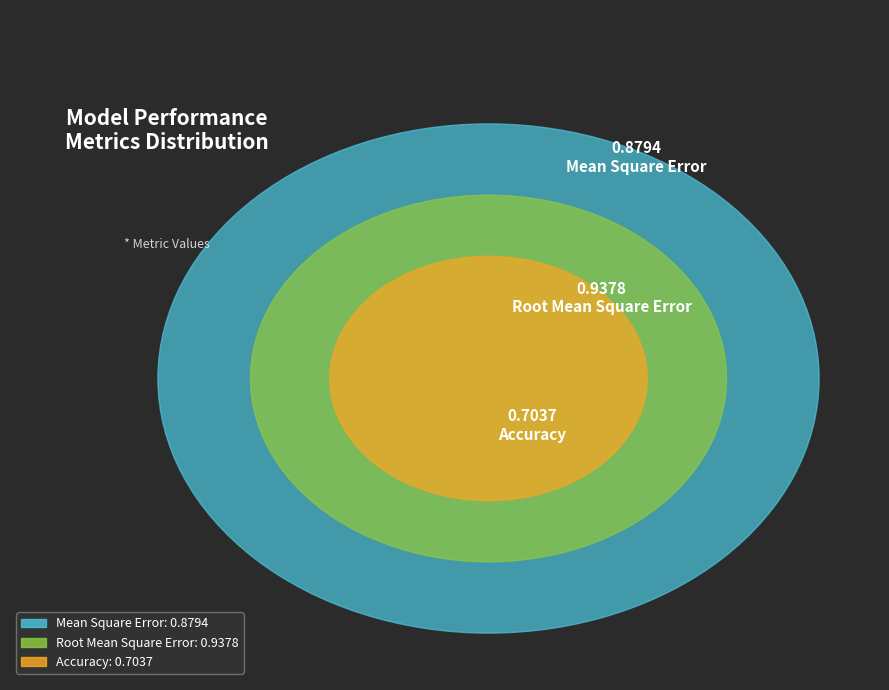

Is it true that Accuracy is 28% of the pie?

True